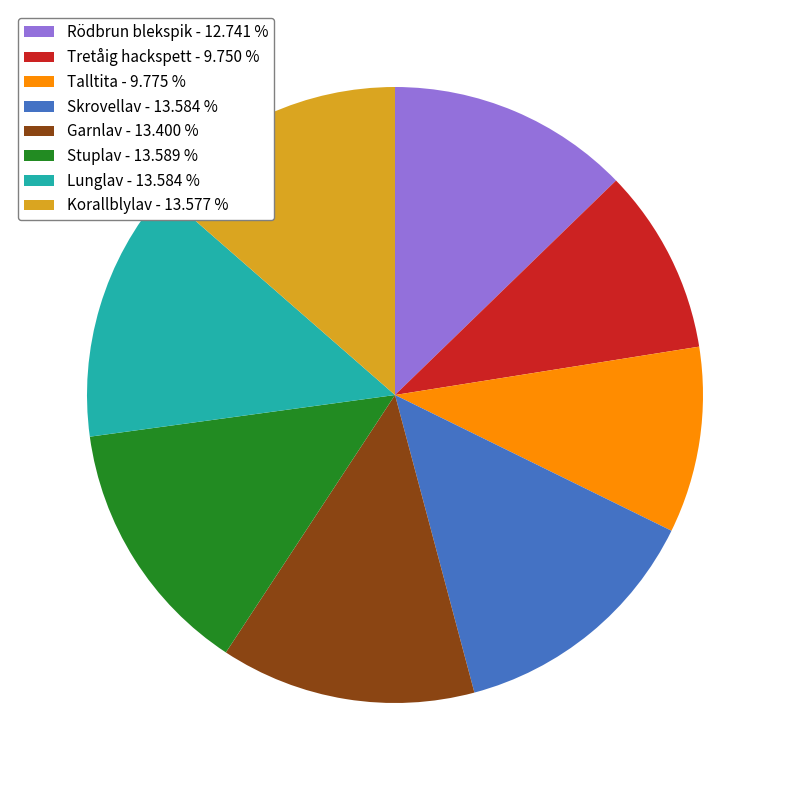

The Lunglav slice represents 14% of the pie. True or false?

True